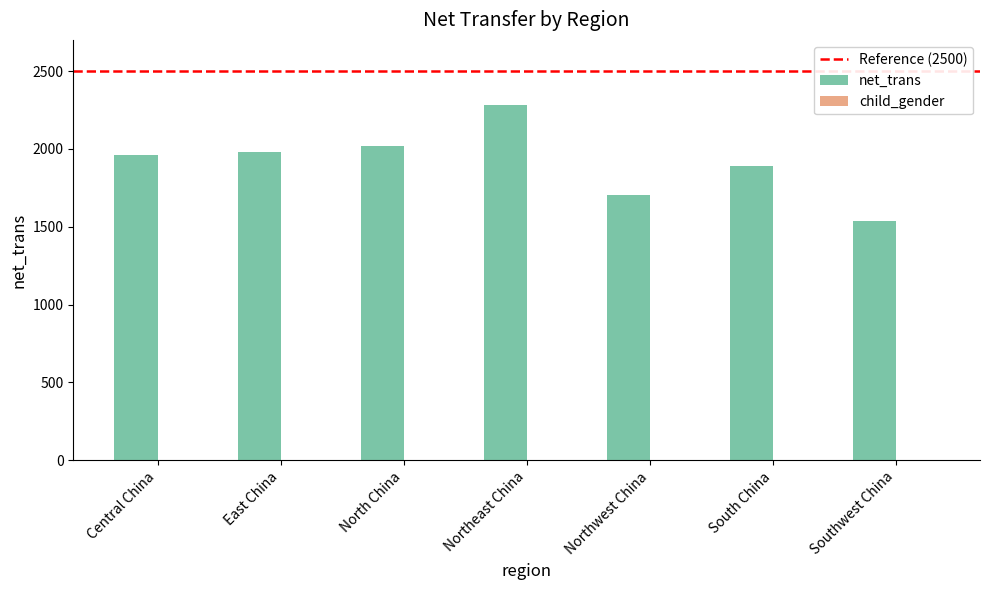

Is it true that net_trans equals 2280.8 at Northeast China?

True